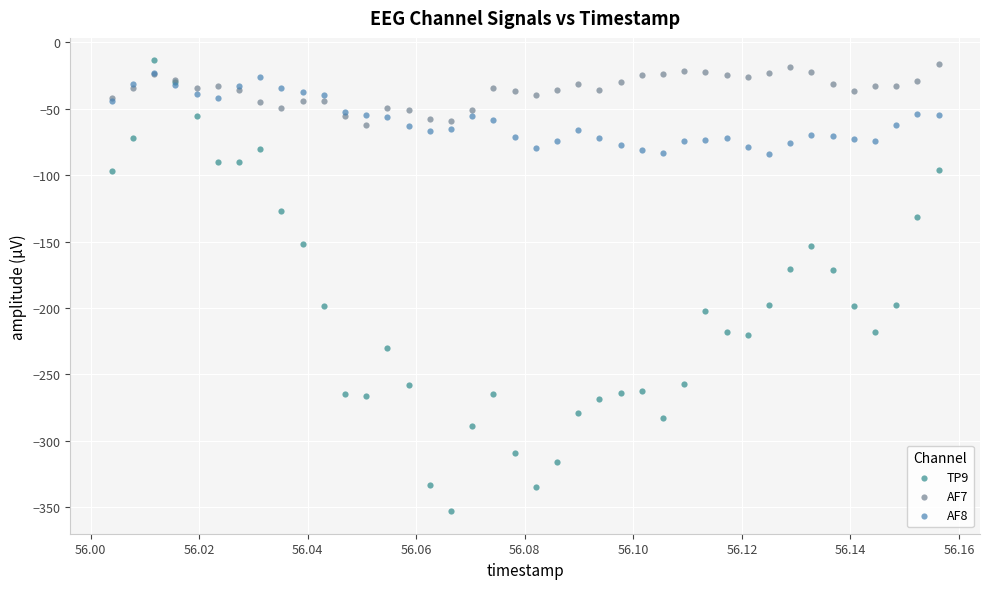

Which series reaches the minimum Y coordinate?

TP9